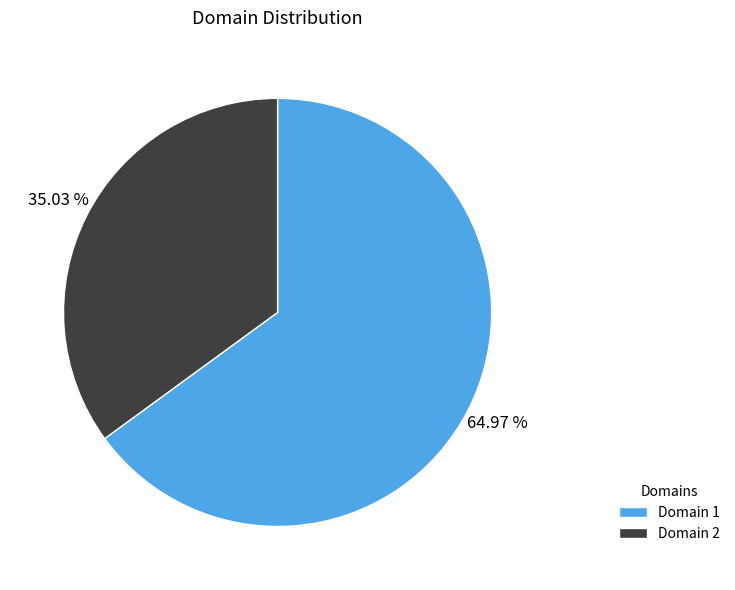

To the nearest percent, what is the average slice percentage?

50%